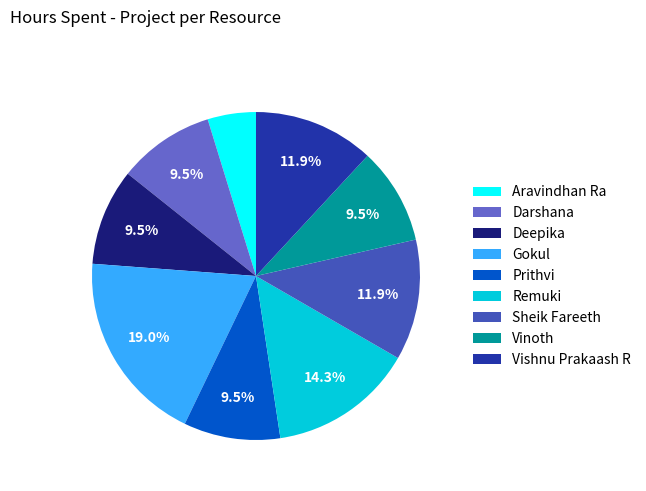

Which category has the biggest portion of the pie?

Gokul